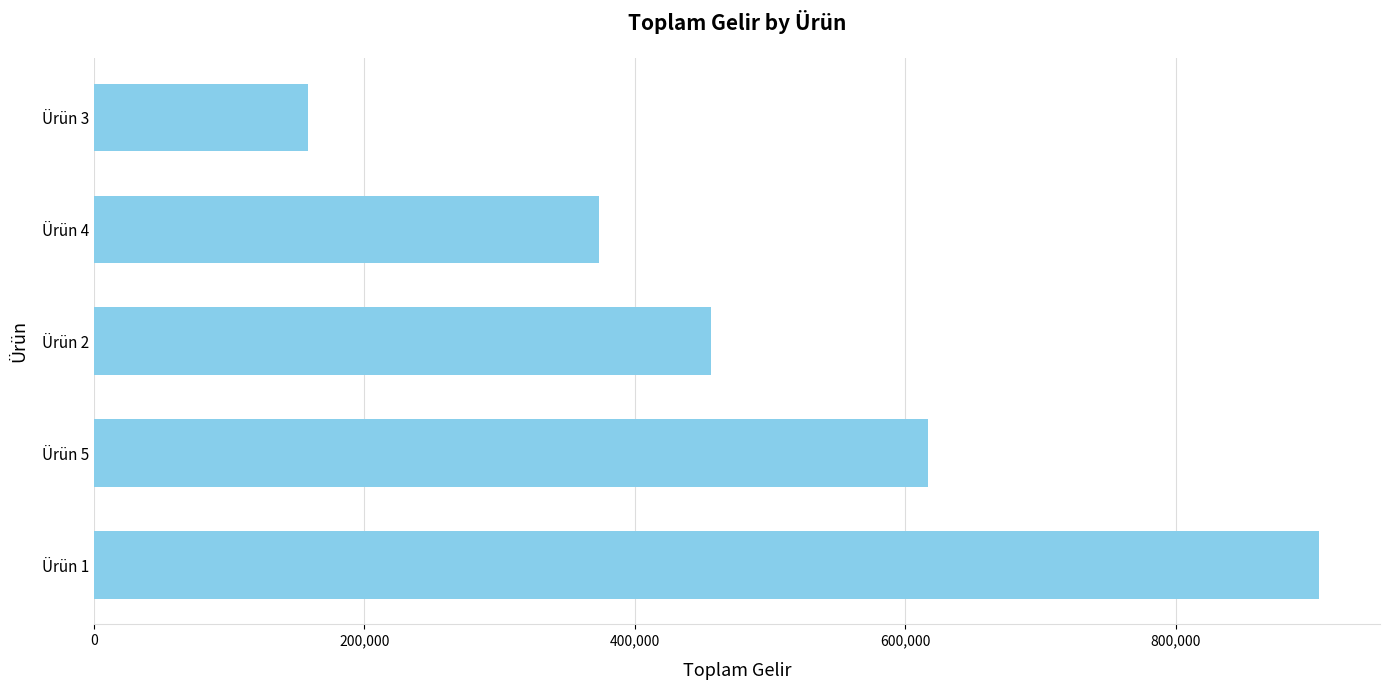

Is it true that the value at Ürün 1 is 905706?

True